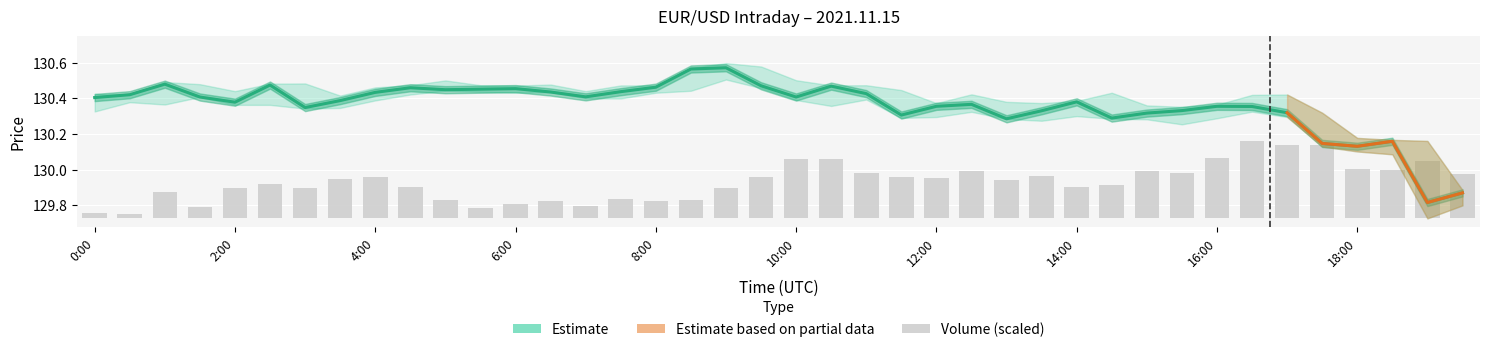

What is the highest value of the close series?

130.6